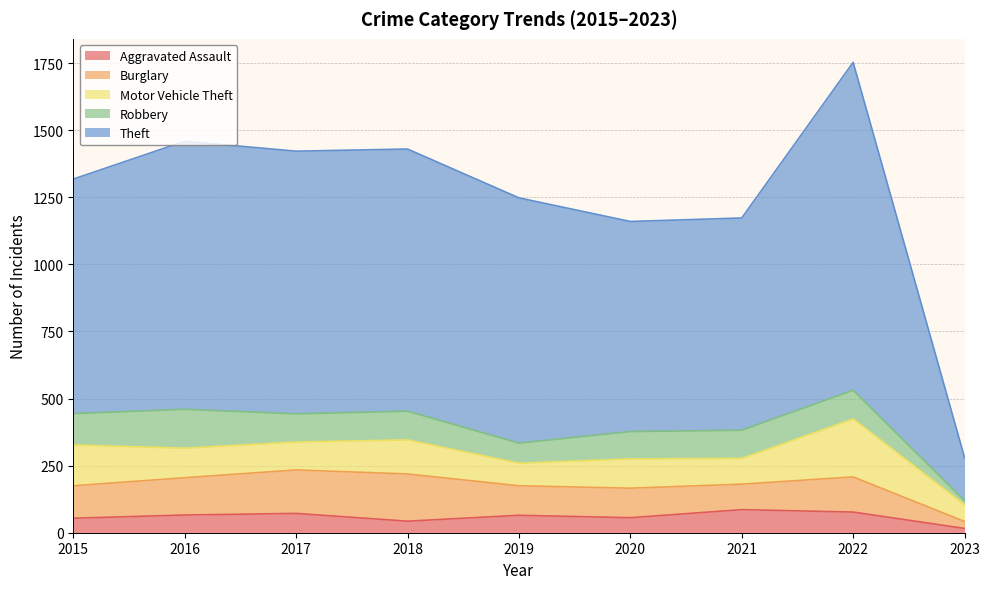

At how many categories does at least one series exceed 255?

8